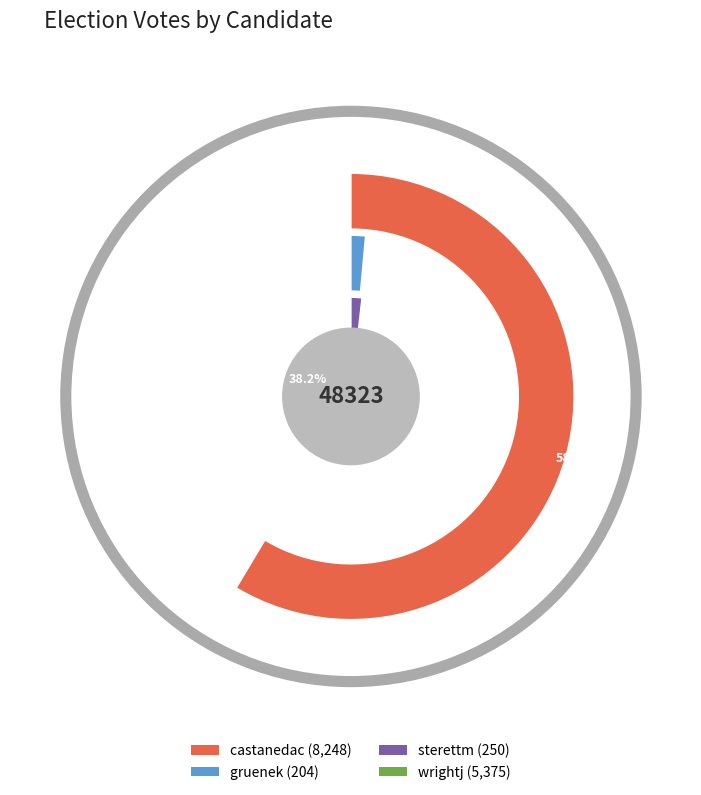

True or false: gruenek accounts for 11% of the total.

False